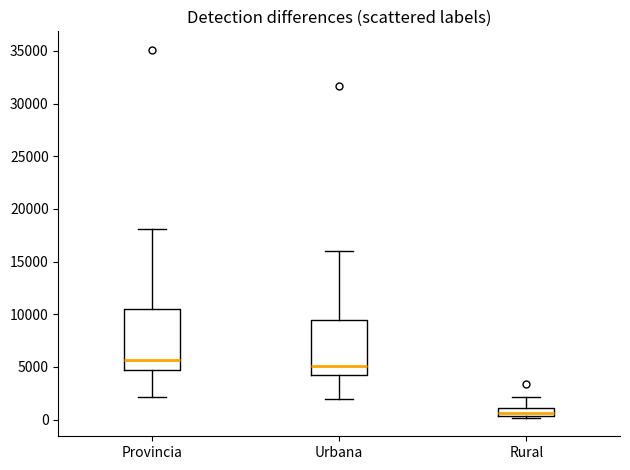

Which box's median line is the highest?

Provincia